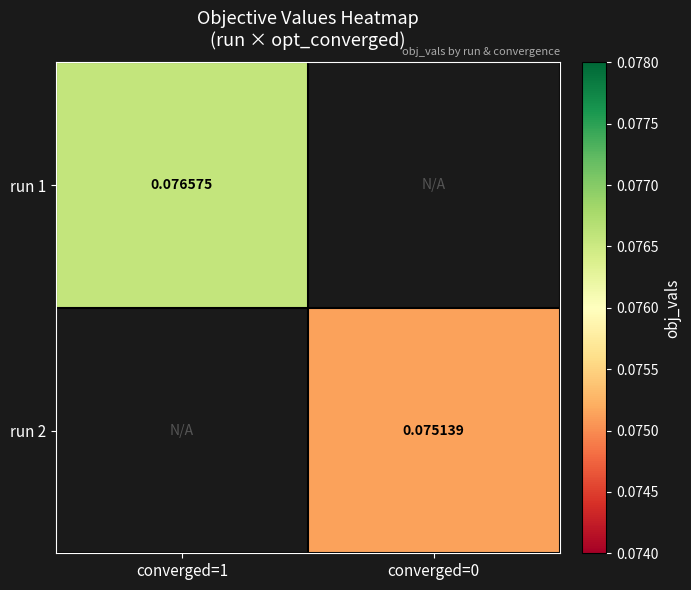

How many series are shown in this chart?

2